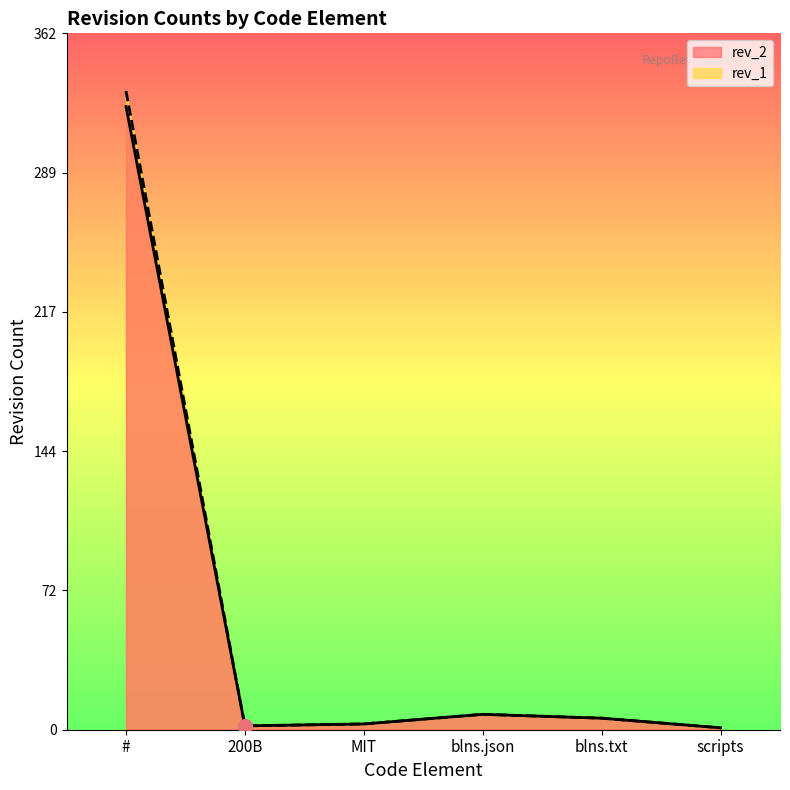

Between # and scripts, which is larger?

#